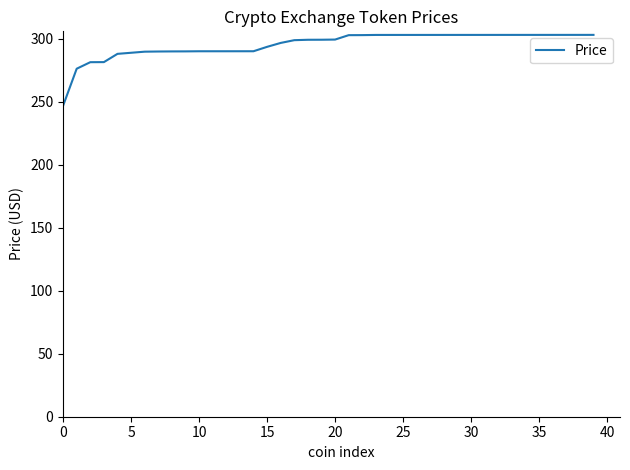

What is the sum of all values?

8485.3